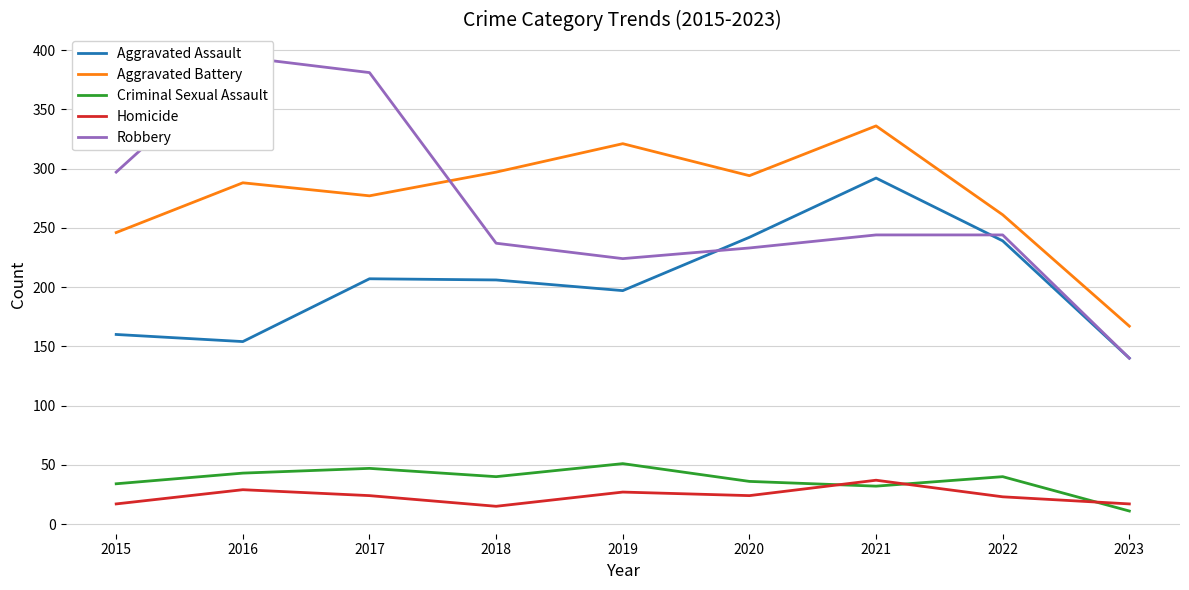

The value of Criminal Sexual Assault at 2017 is 19. True or false?

False